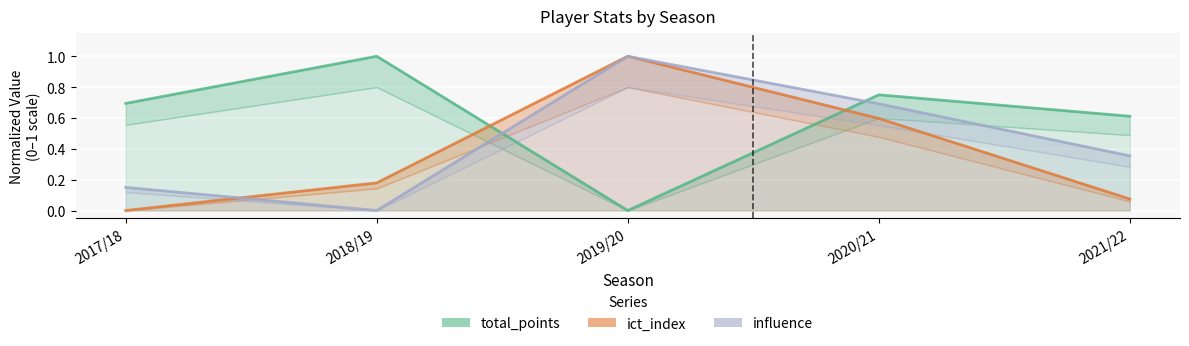

List the labels in order of ict_index value, smallest first.

2017/18, 2021/22, 2018/19, 2020/21, 2019/20